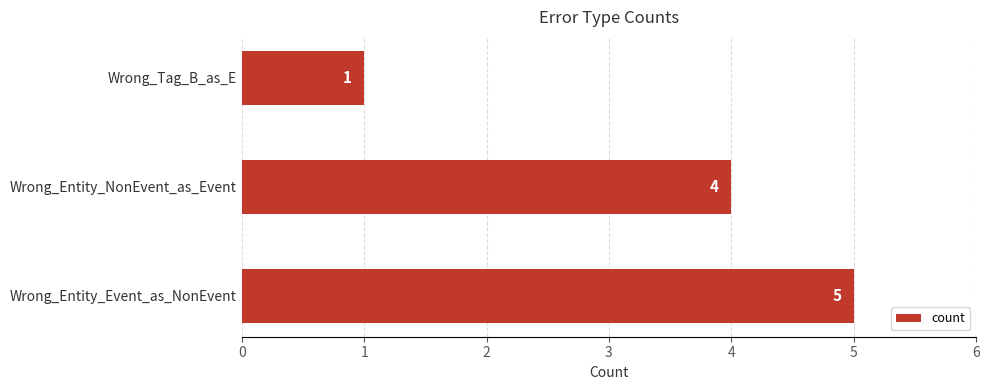

Count the number of categories in the chart.

3